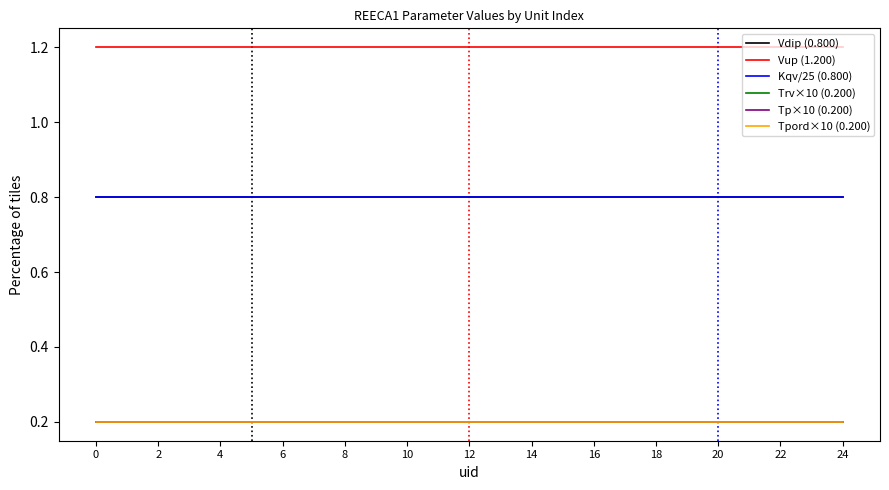

Is this an area chart (filled region under the line)?

No